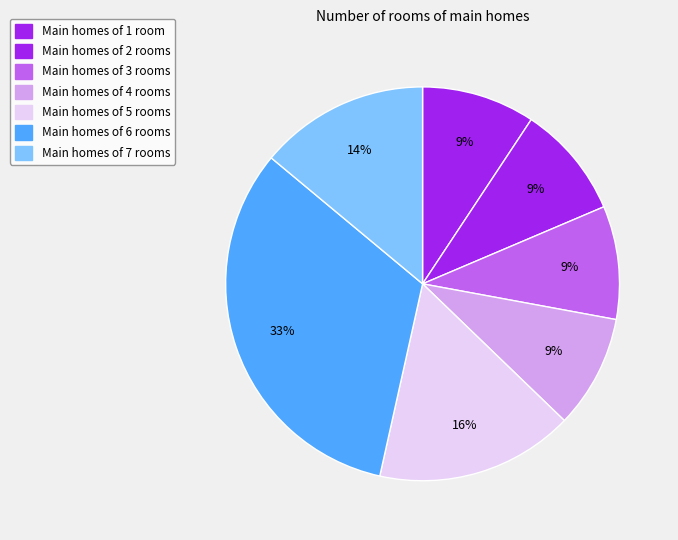

How many slices are in this pie chart?

7